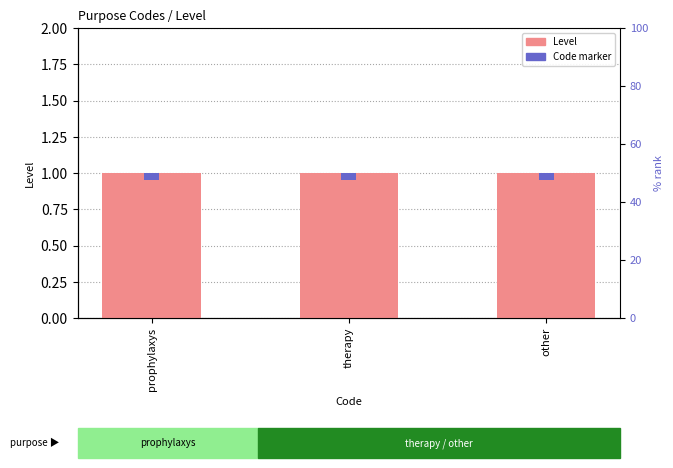

What is the value of the Level bar at the 3rd from the left?

1.0